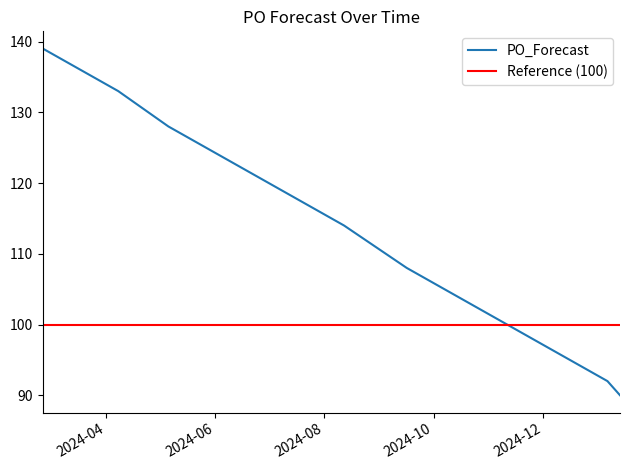

How many data points are less than 115?

12